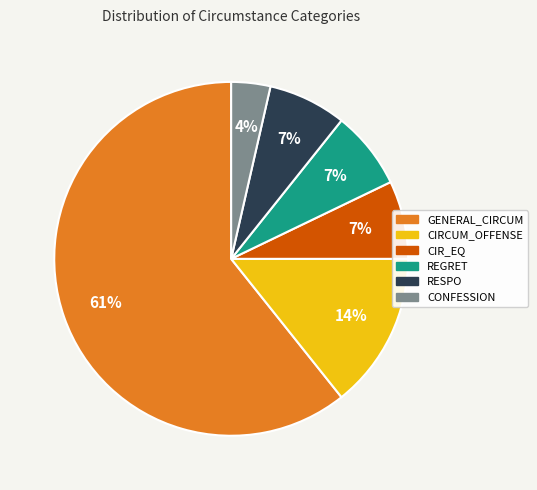

Which category accounts for the majority?

GENERAL_CIRCUM